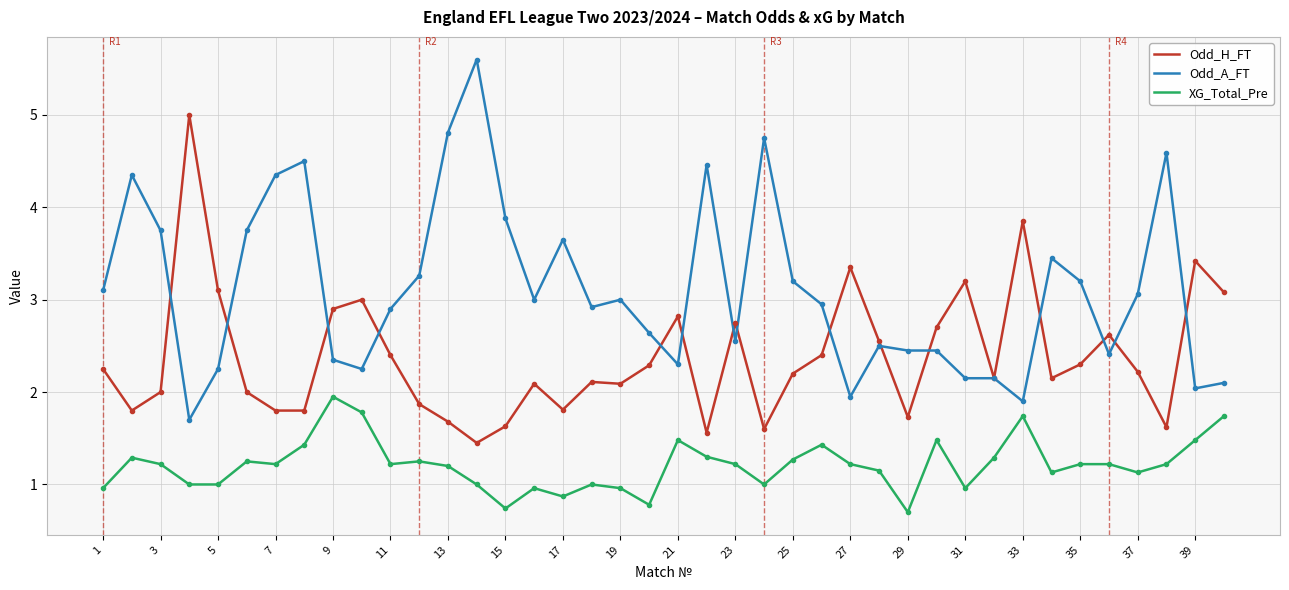

True or false: Odd_A_FT has more than 1 interior local peaks.

True